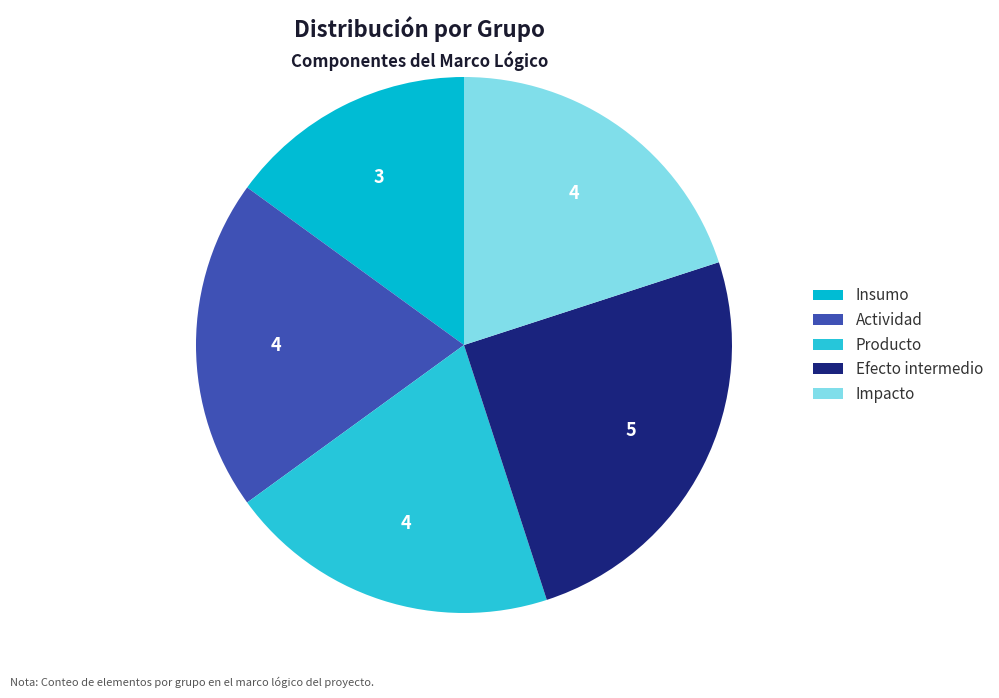

Is there any slice that represents more than half of the pie?

No